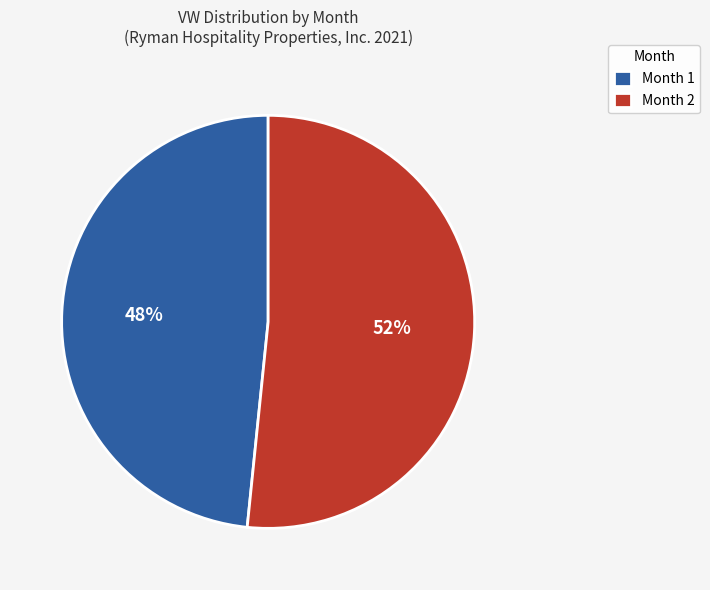

The Month 2 slice represents 67% of the pie. True or false?

False